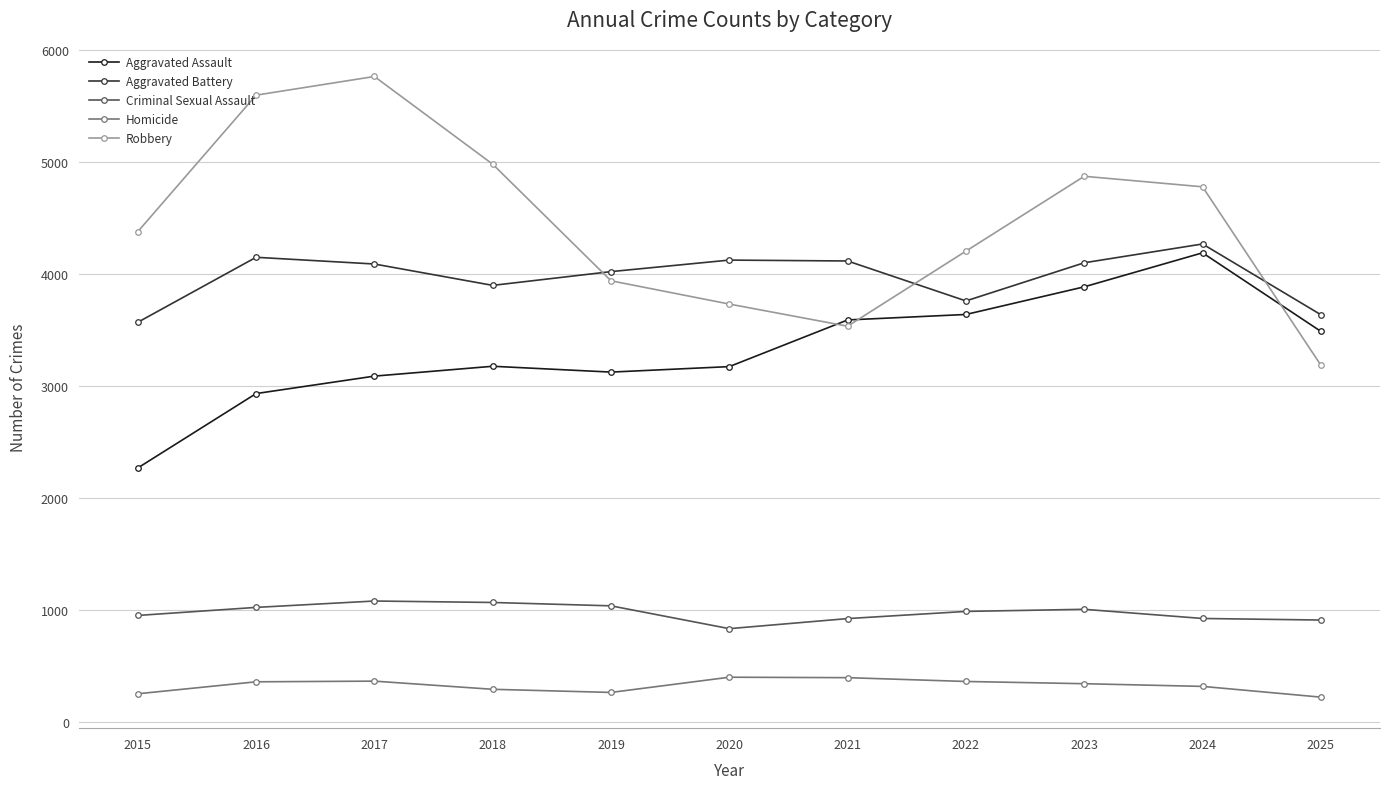

Which label corresponds to the largest value in the chart?

2017